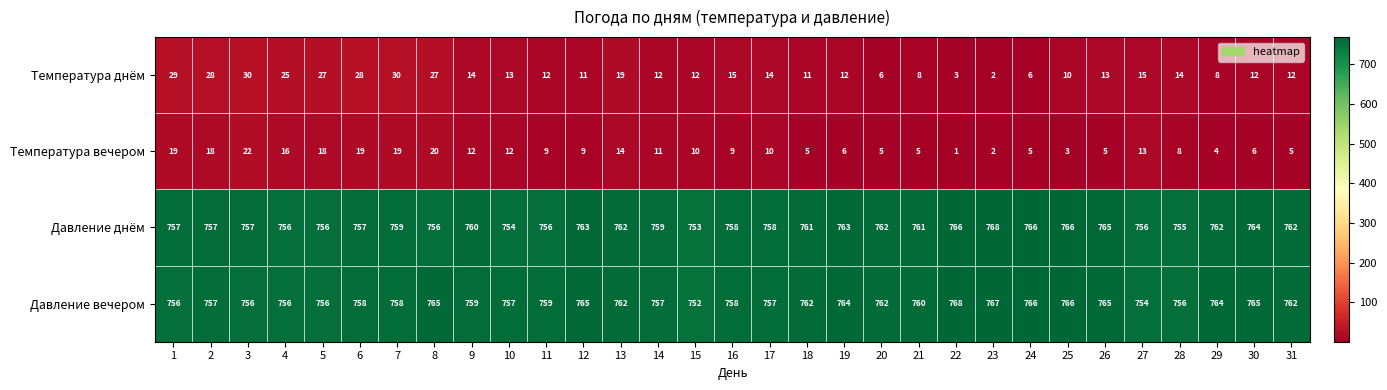

What value does the Температура днём series have at 6, to the nearest 5?

30